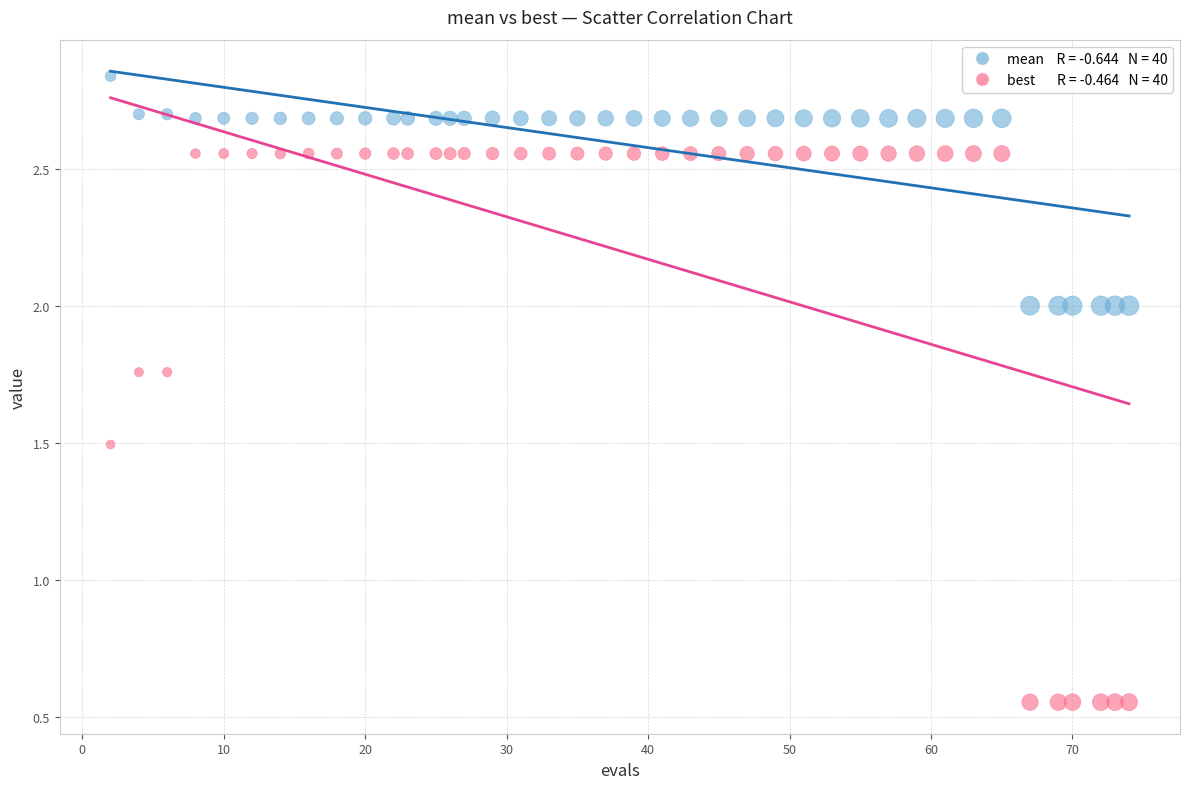

Across all data points, what is the range of Y values (max minus min)?

2.3